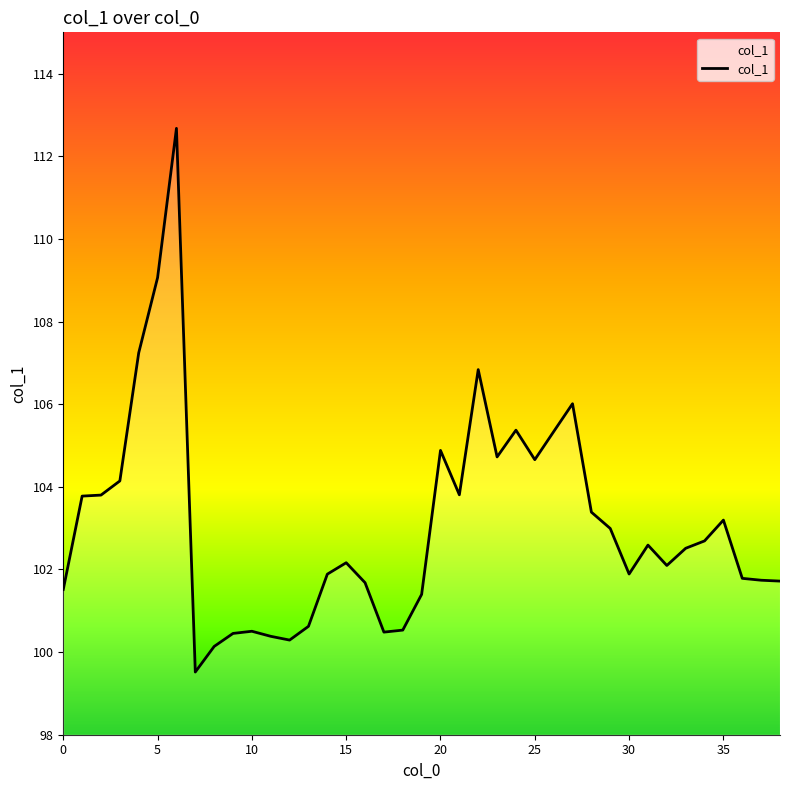

What is the smallest value displayed?

99.5